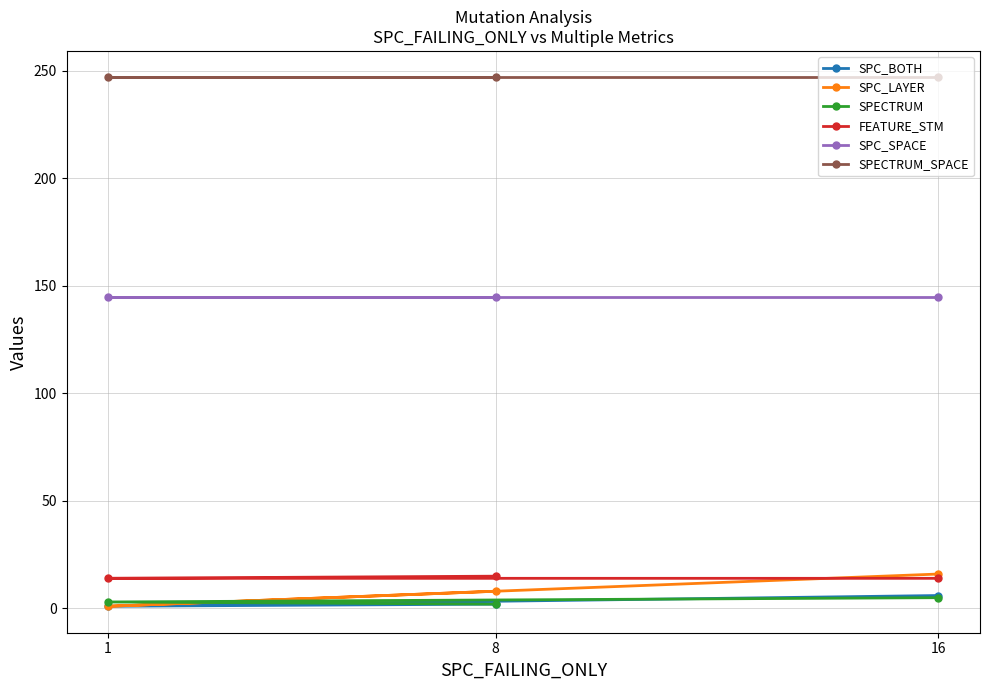

What is the minimum value for SPC_LAYER?

1